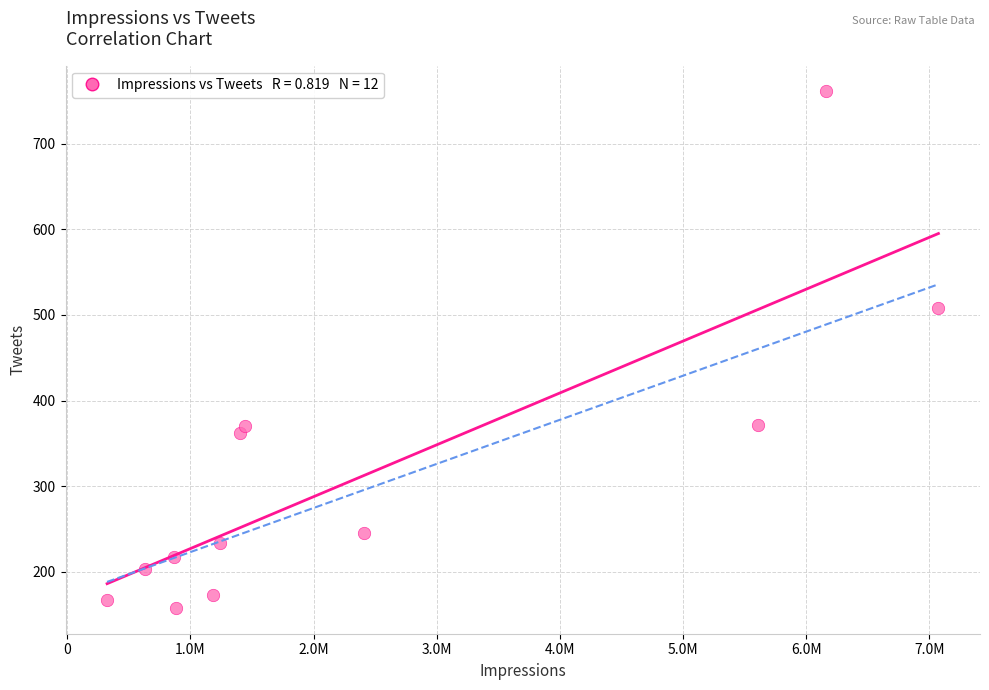

What Y value in the scatter plot is closest to 459?

508